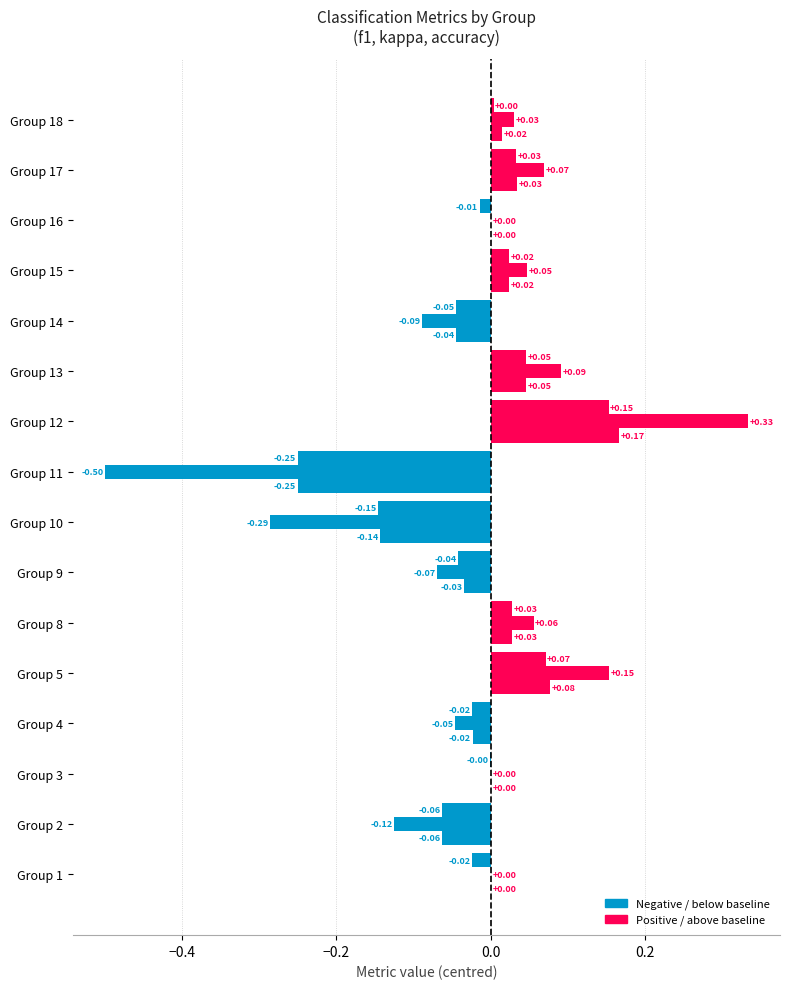

How many series are shown in this chart?

3